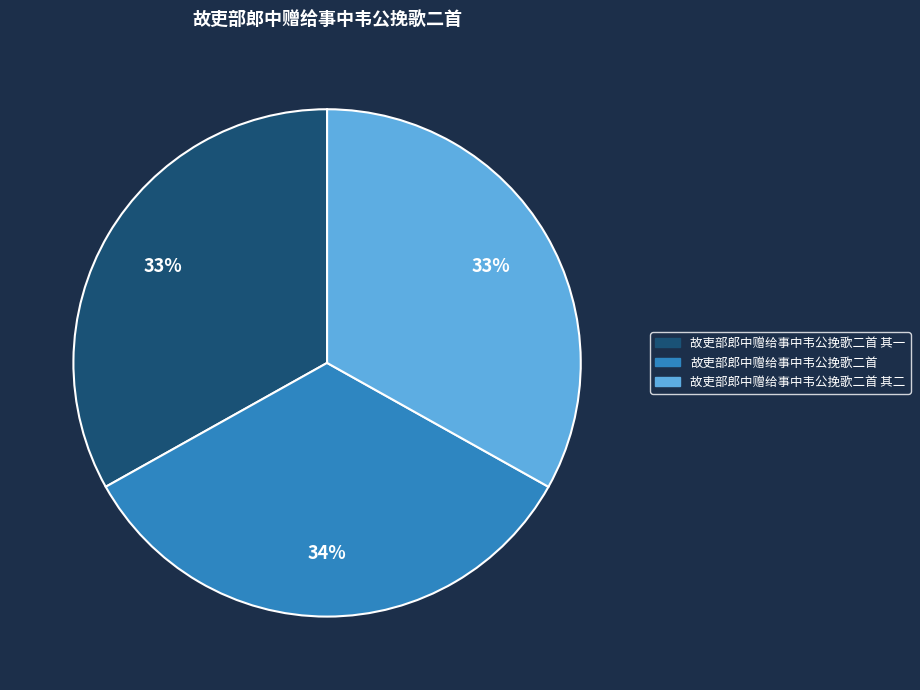

Which slice is the largest?

故吏部郎中赠给事中韦公挽歌二首